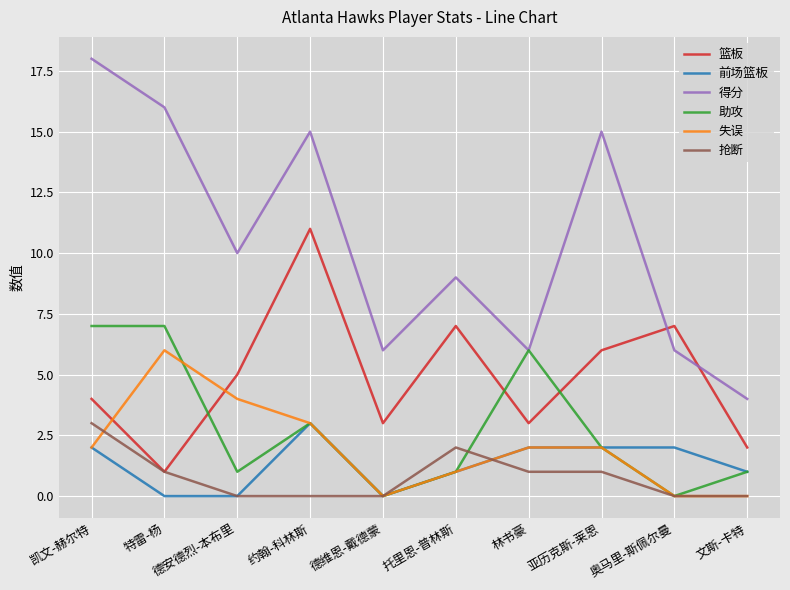

What is the sum of all 篮板 values?

49